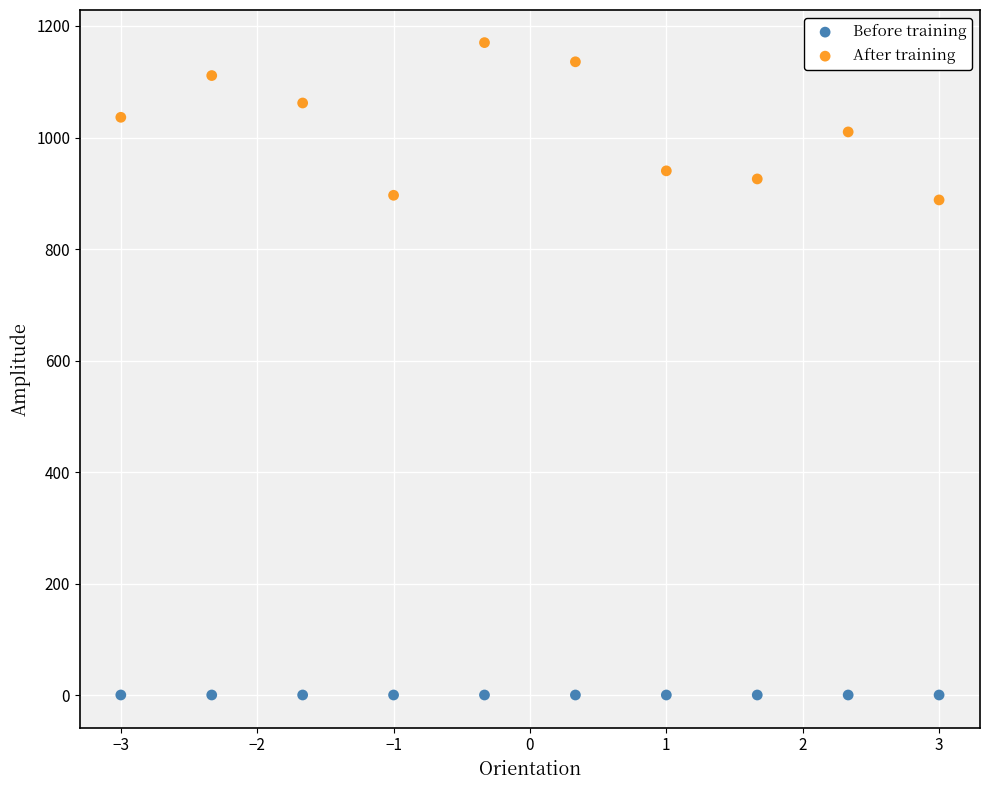

Which series has the widest spread of Y values?

After training